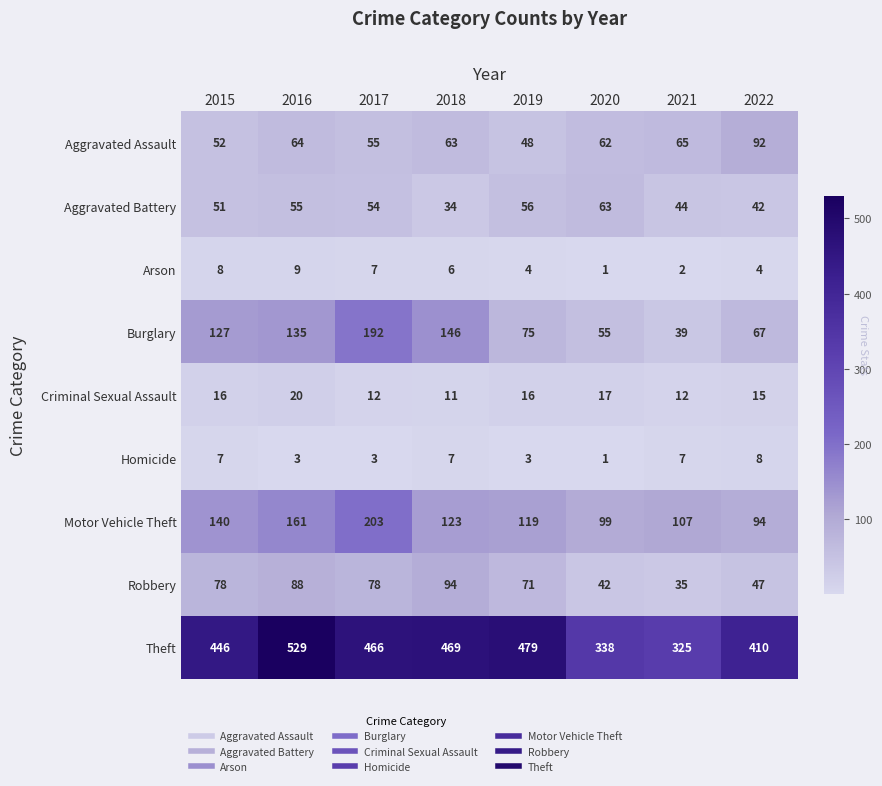

Between 2015 and 2017, which series saw the biggest shift?

Burglary